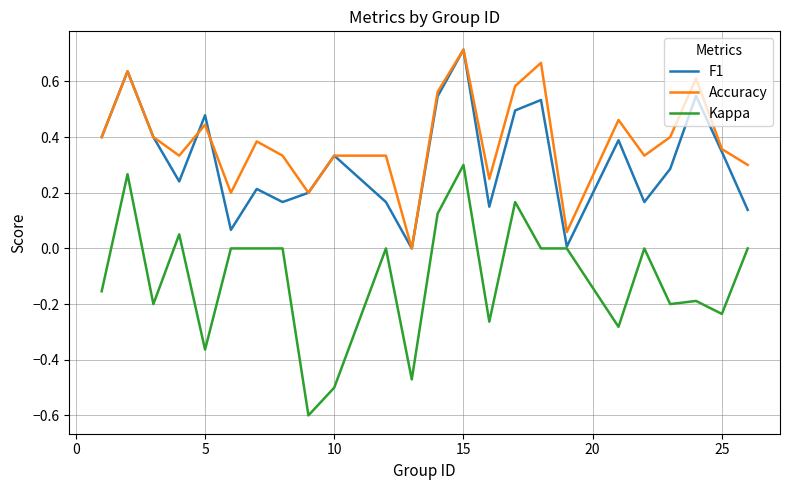

Which series has the largest total across all categories?

Accuracy